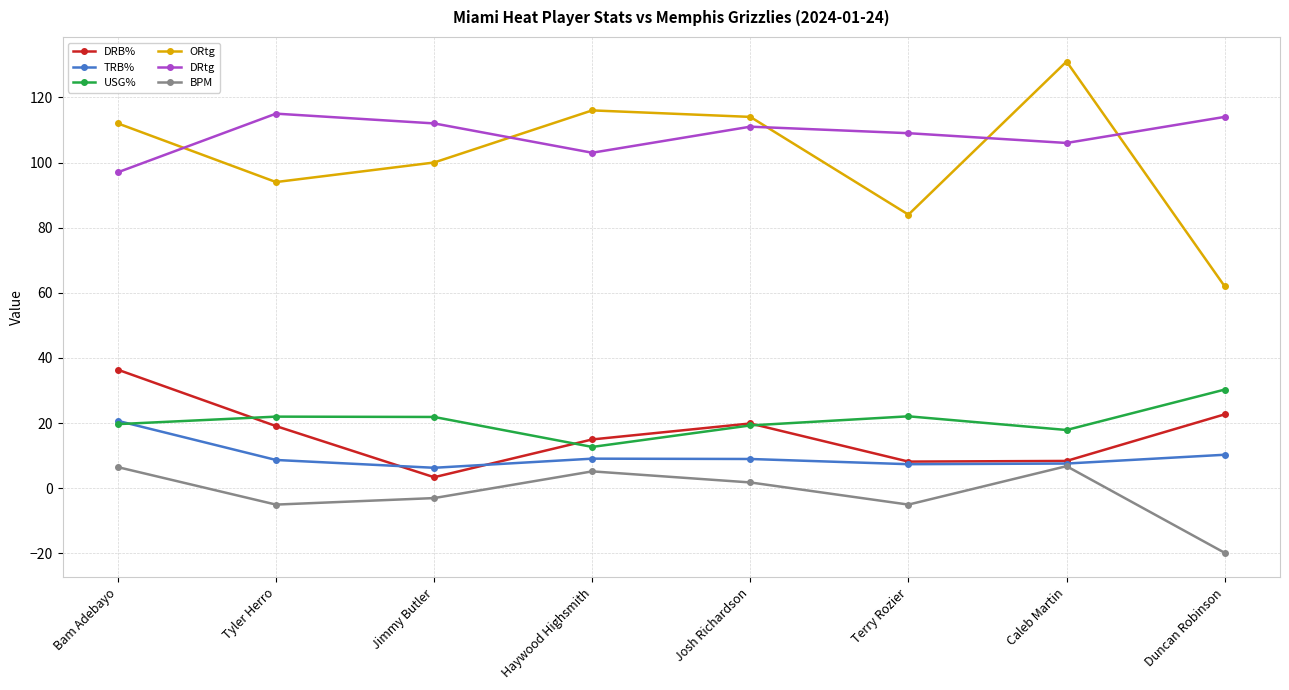

At Duncan Robinson, list the series in order from largest to smallest.

DRtg, ORtg, USG%, DRB%, TRB%, BPM